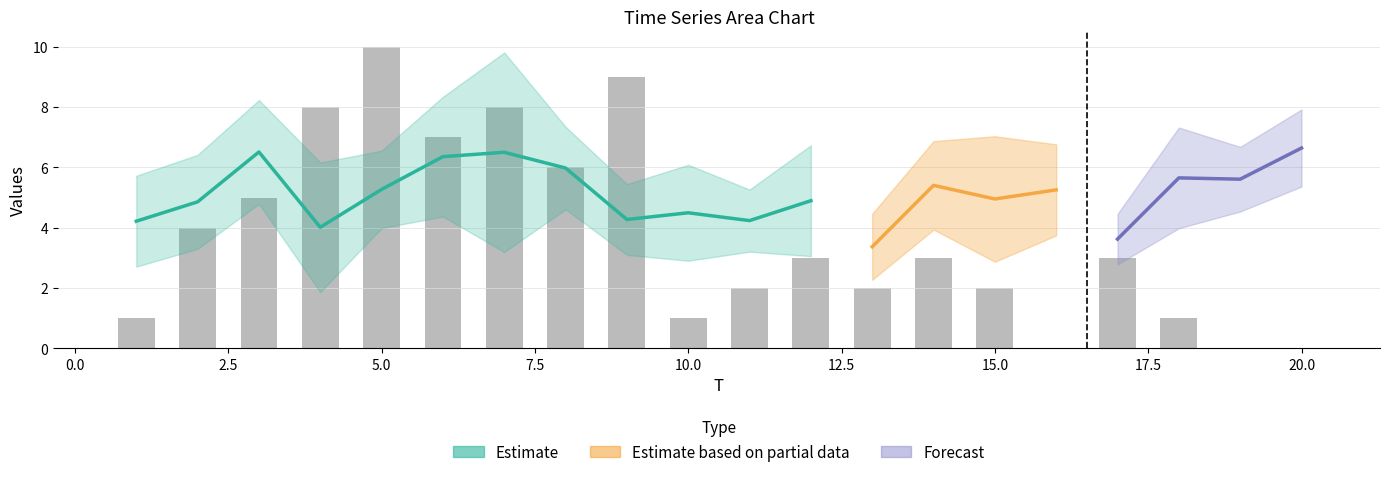

Which label corresponds to the largest value in the chart?

7